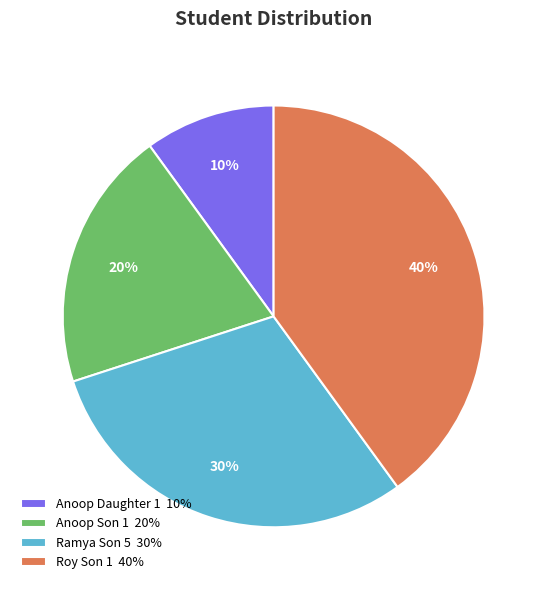

Count the number of slices in the pie.

4